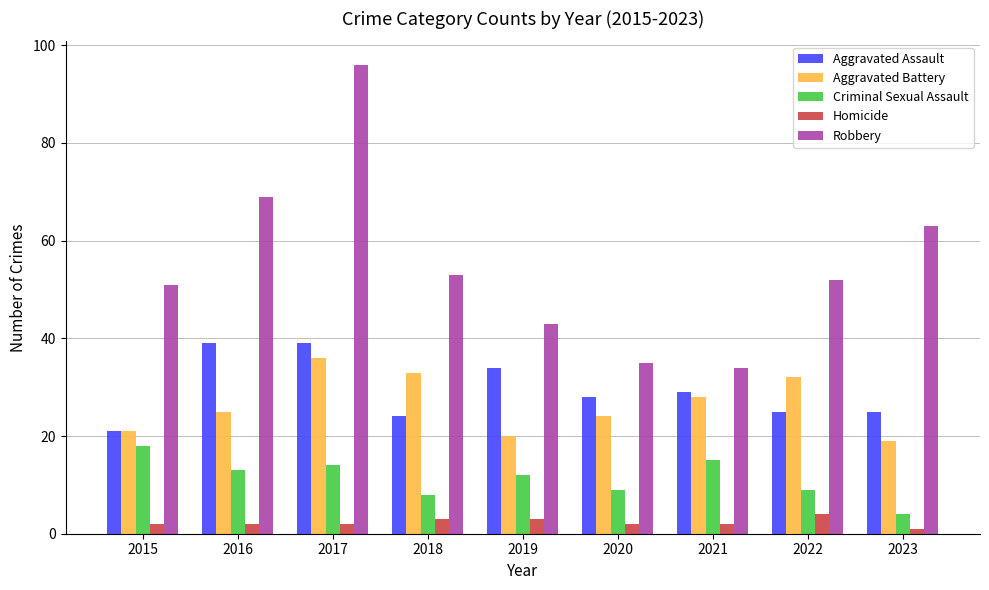

What is the minimum value shown in the chart?

1